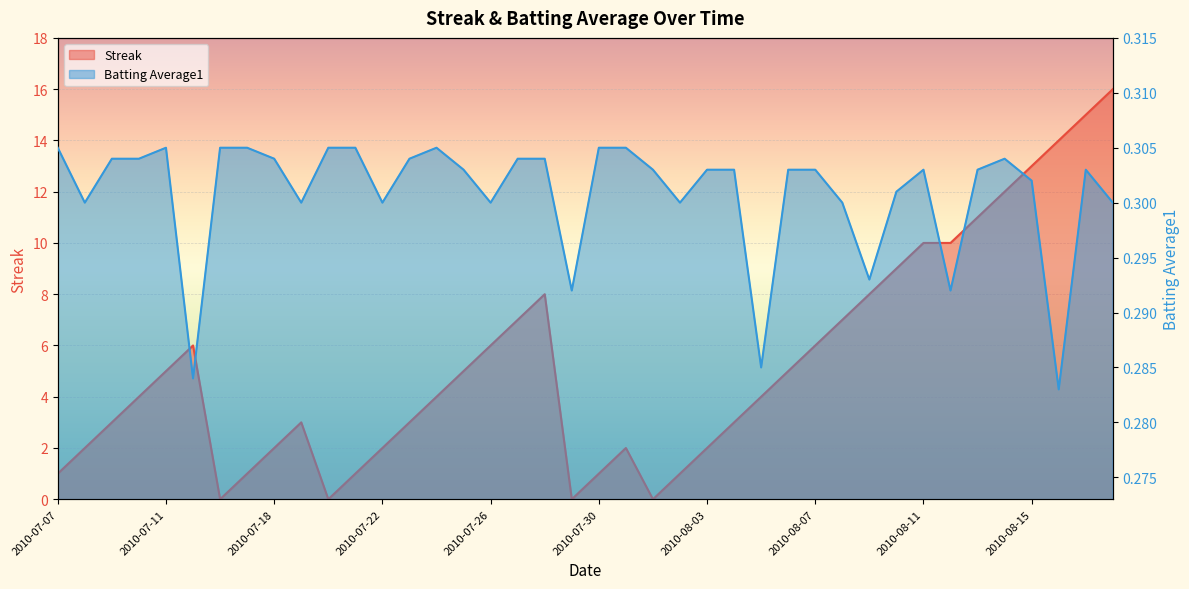

What position from the right is 2010-08-15?

4